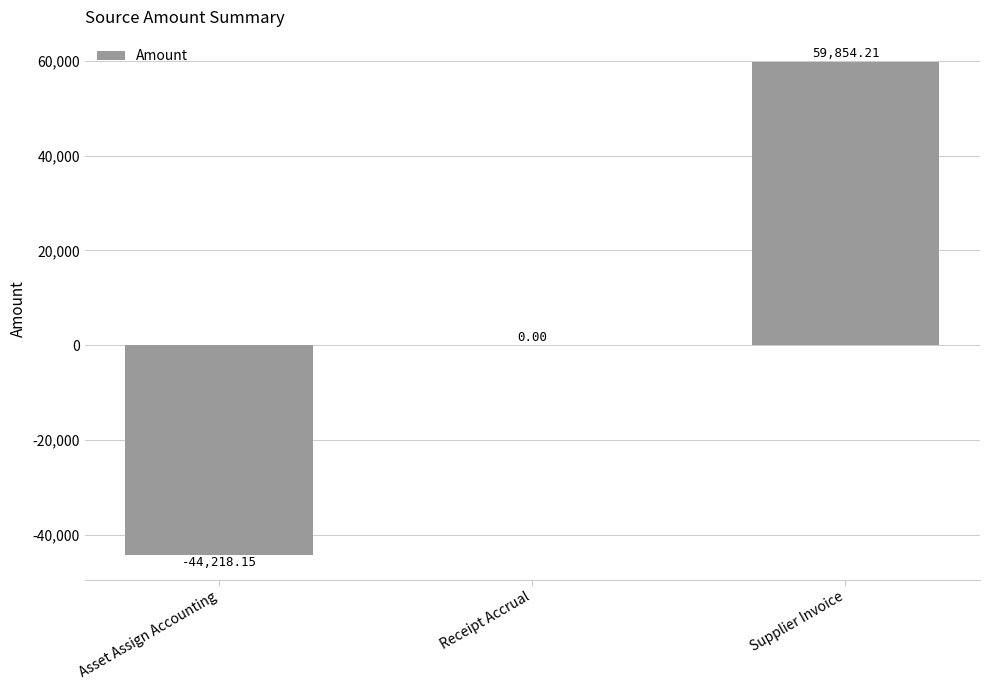

Which label corresponds to the largest value in the chart?

Supplier Invoice